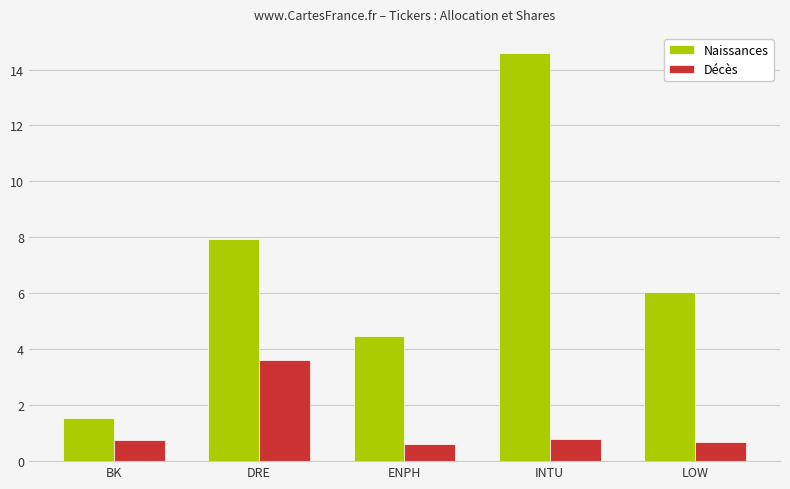

What is the total value across all series at ENPH?

5.1